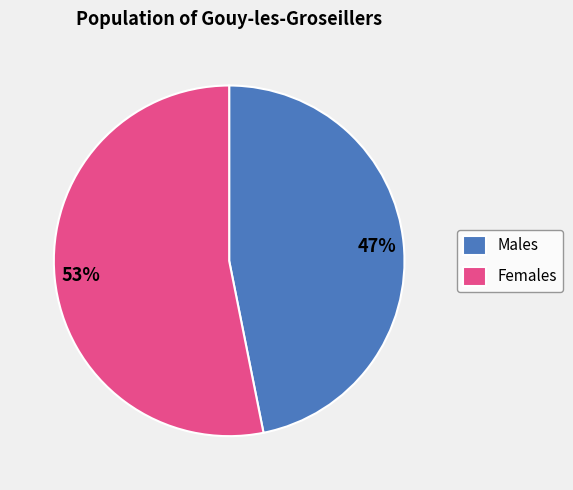

To the nearest percent, what portion does Females represent?

53%